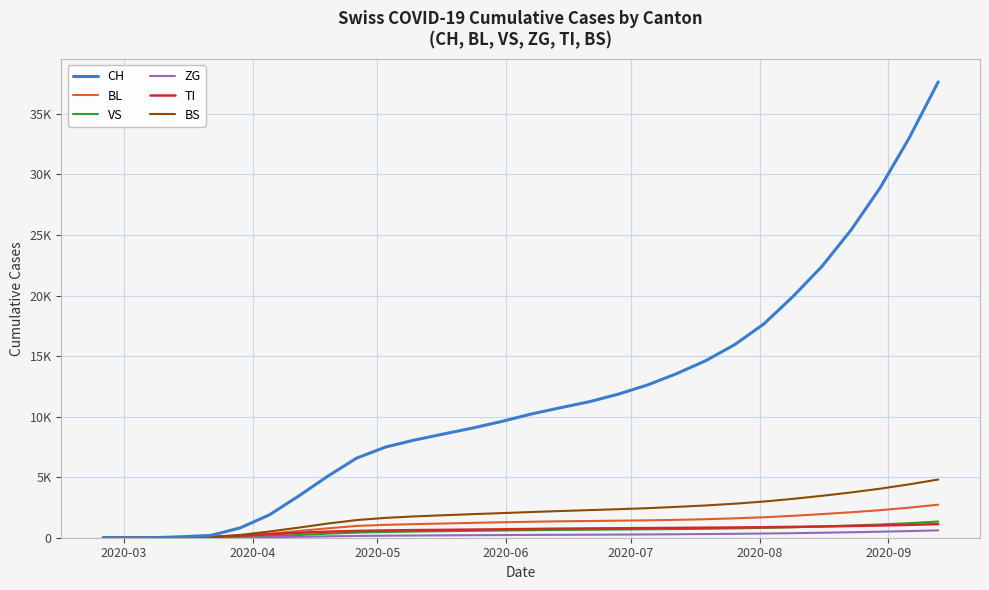

What are all the series names shown in the legend?

CH, BL, VS, ZG, TI, BS